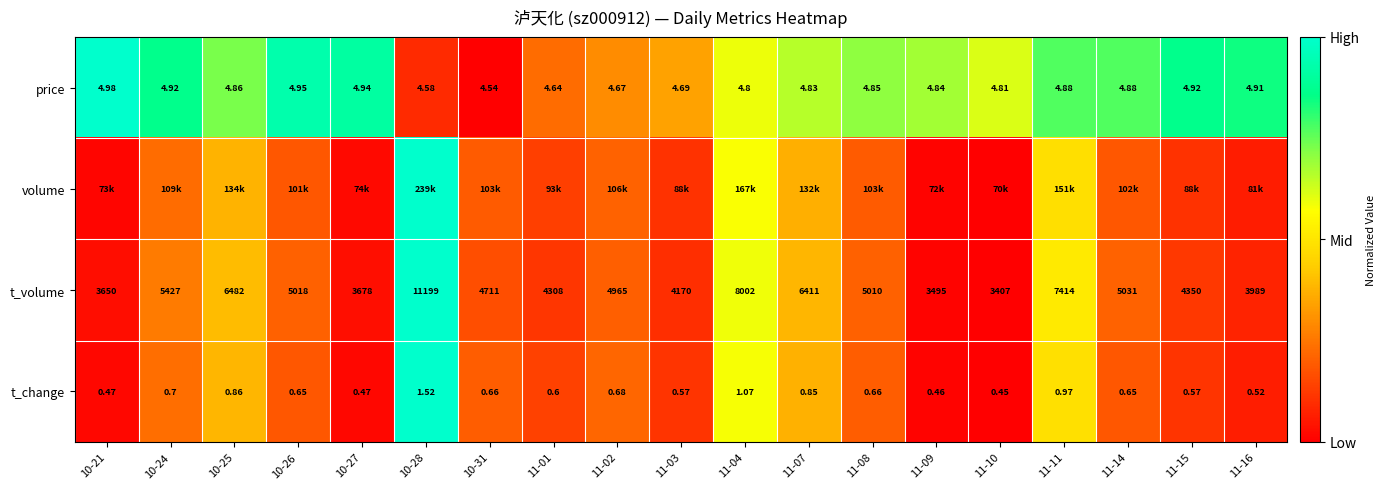

Is the value of price at 11-07 greater than the value of t_volume at 11-09?

No